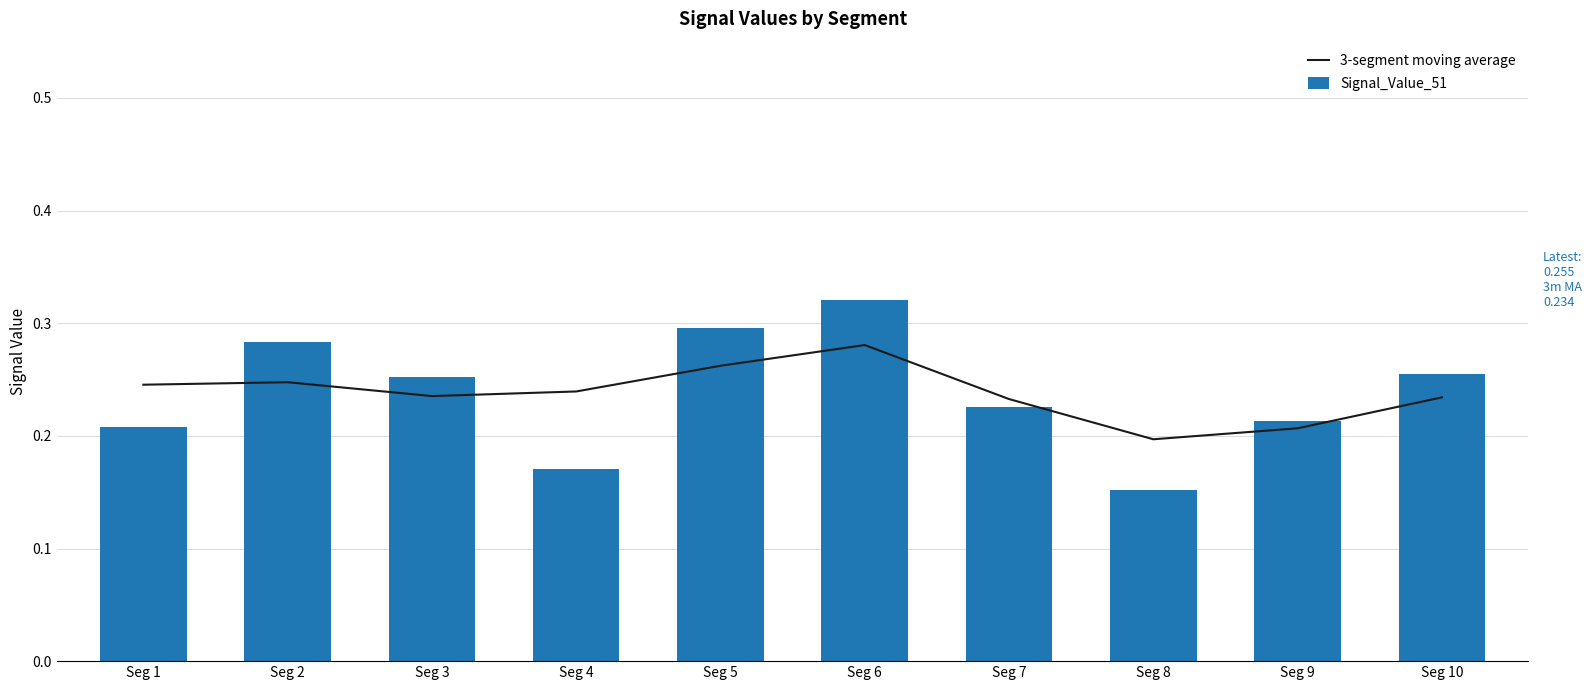

Is it true that 3-segment moving average equals 0.3 at Seg 5?

True